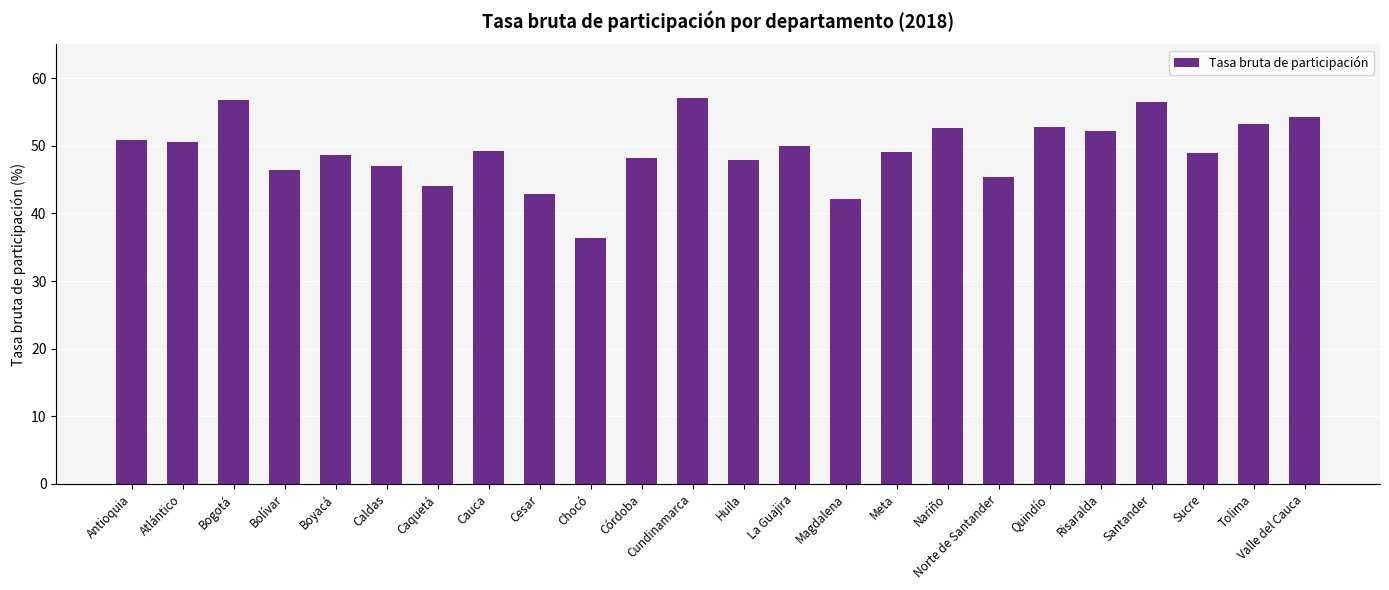

The chart shows a value of 87.5 at Tolima. True or false?

False